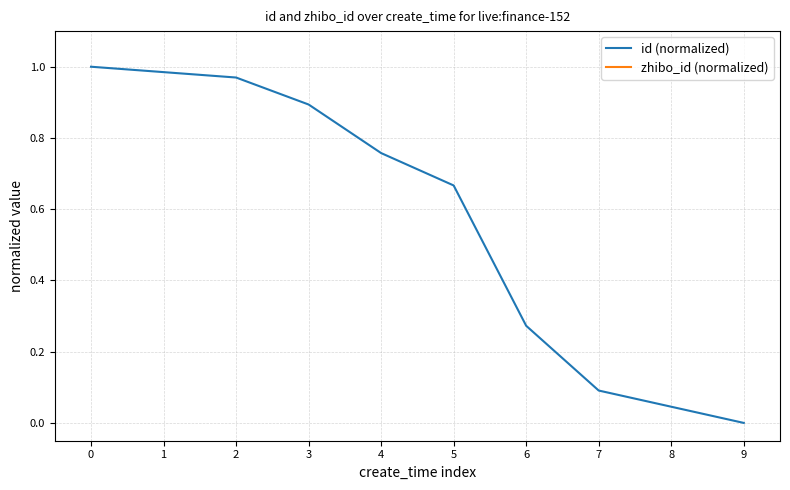

The id (normalized) series shows 0.0 at 9. True or false?

True